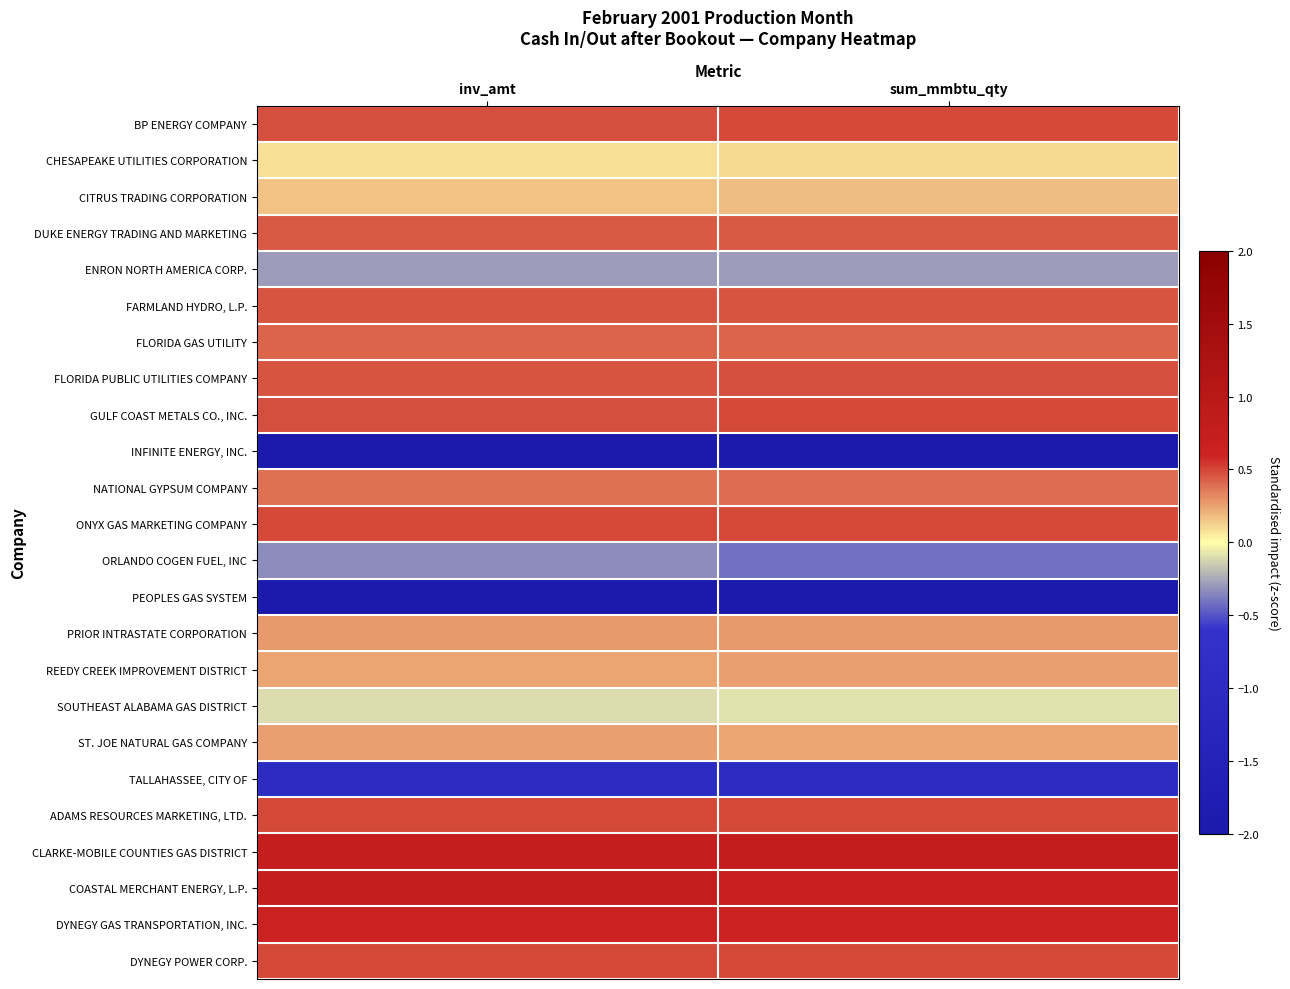

Which series changed the most between inv_amt and sum_mmbtu_qty?

ORLANDO COGEN FUEL, INC